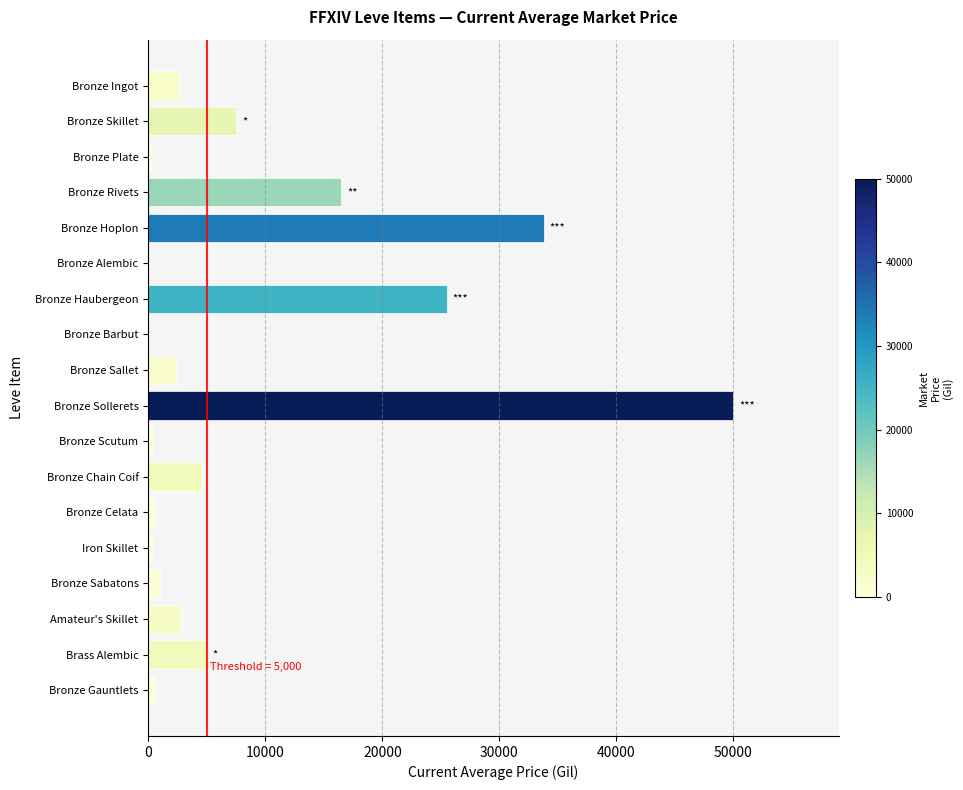

What is the sum of all values?

153760.2